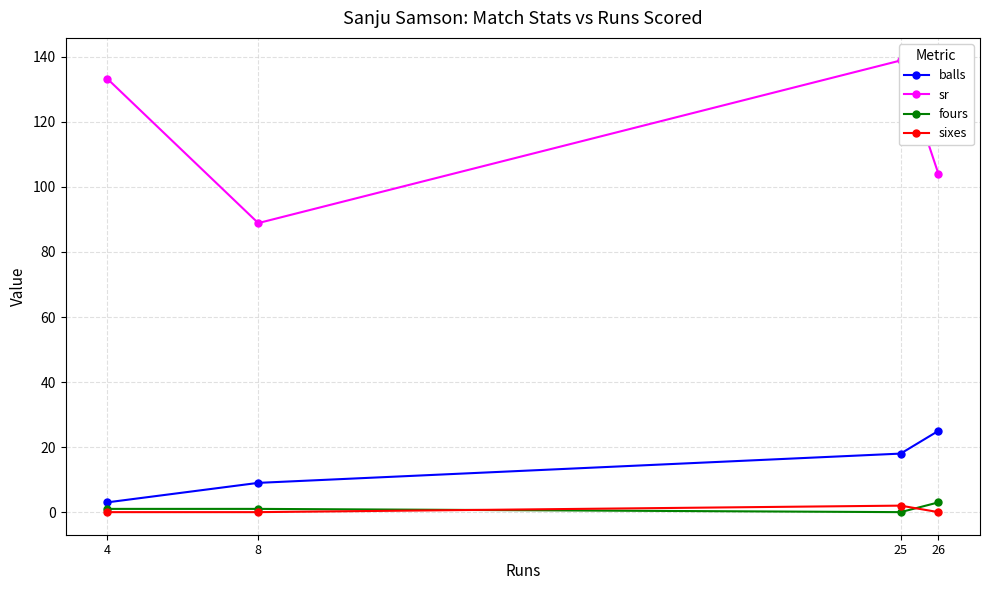

How many sixes values are between 0 and 2?

4